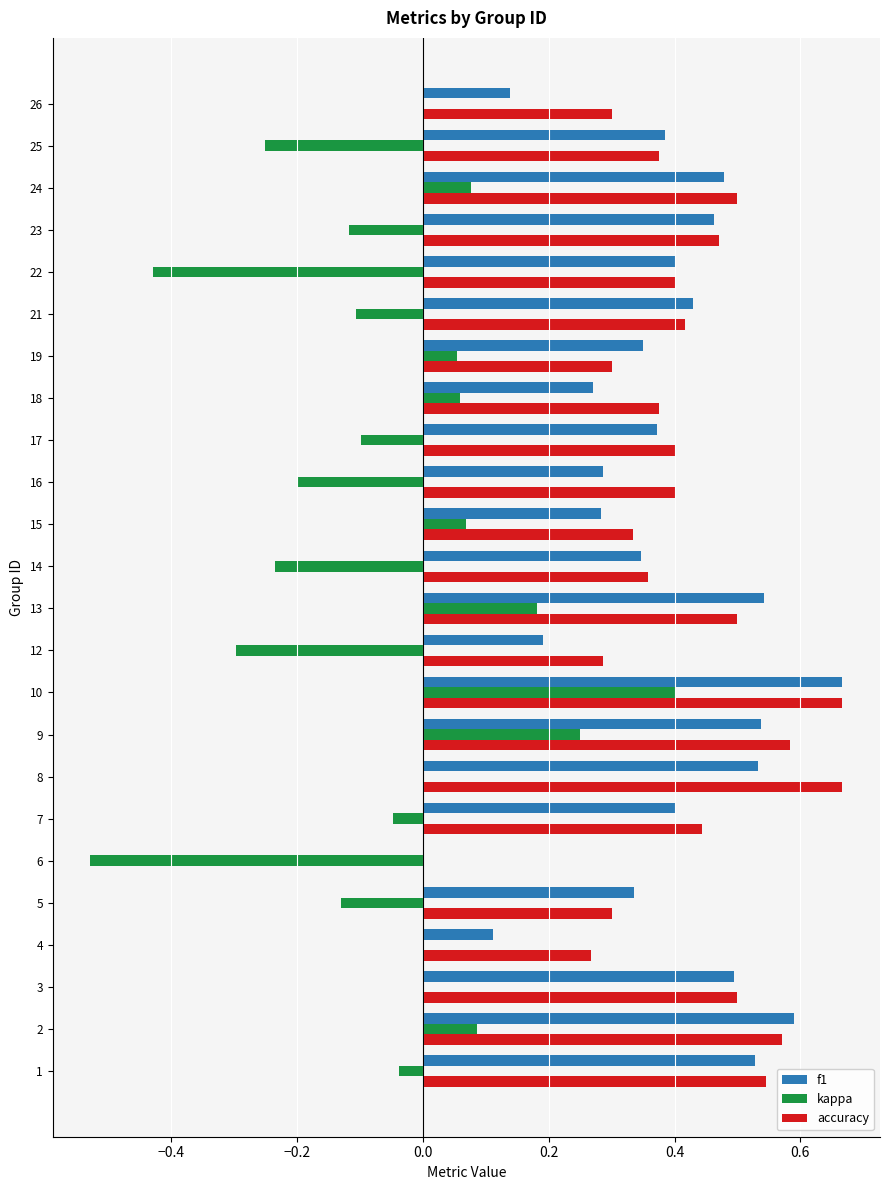

The value of f1 at 16 is 0.3. True or false?

True